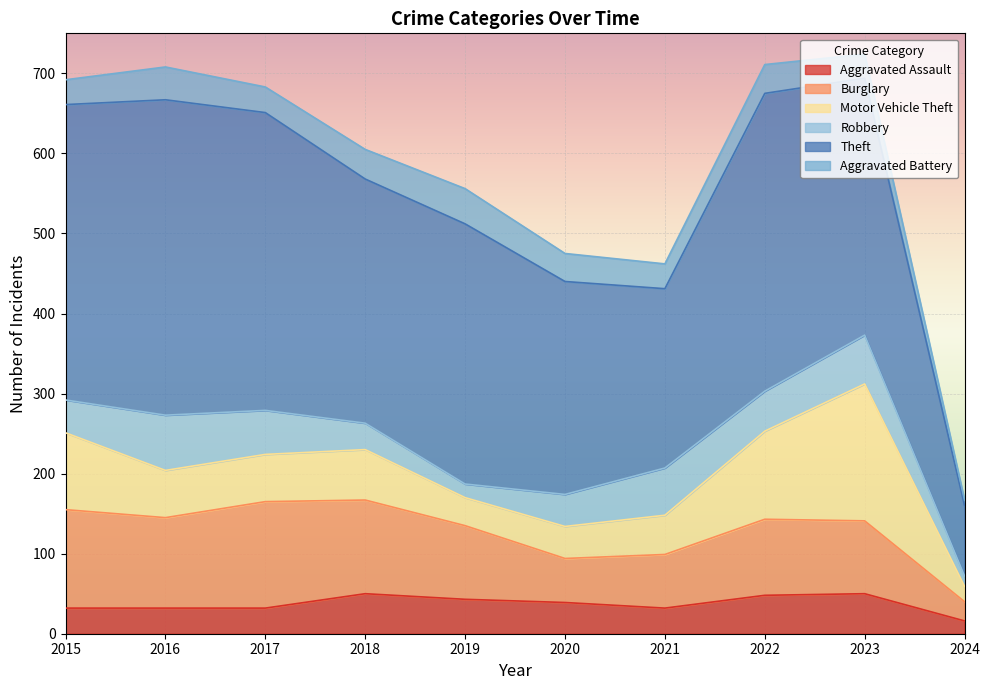

Between 2021 and 2023, which is larger?

2023